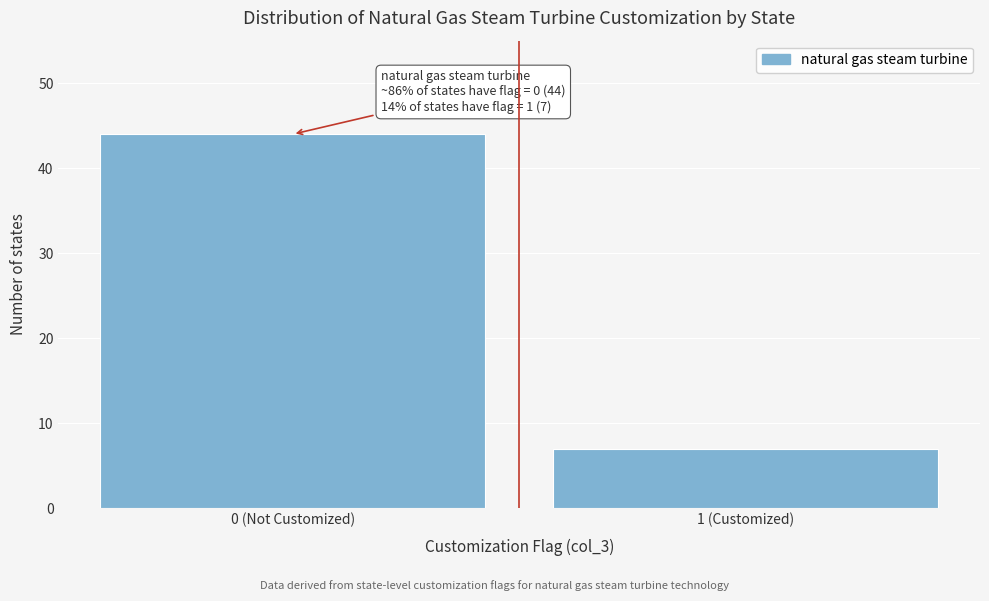

Reading left to right, extract all data points from this chart.

0 (Not Customized)=44	1 (Customized)=7